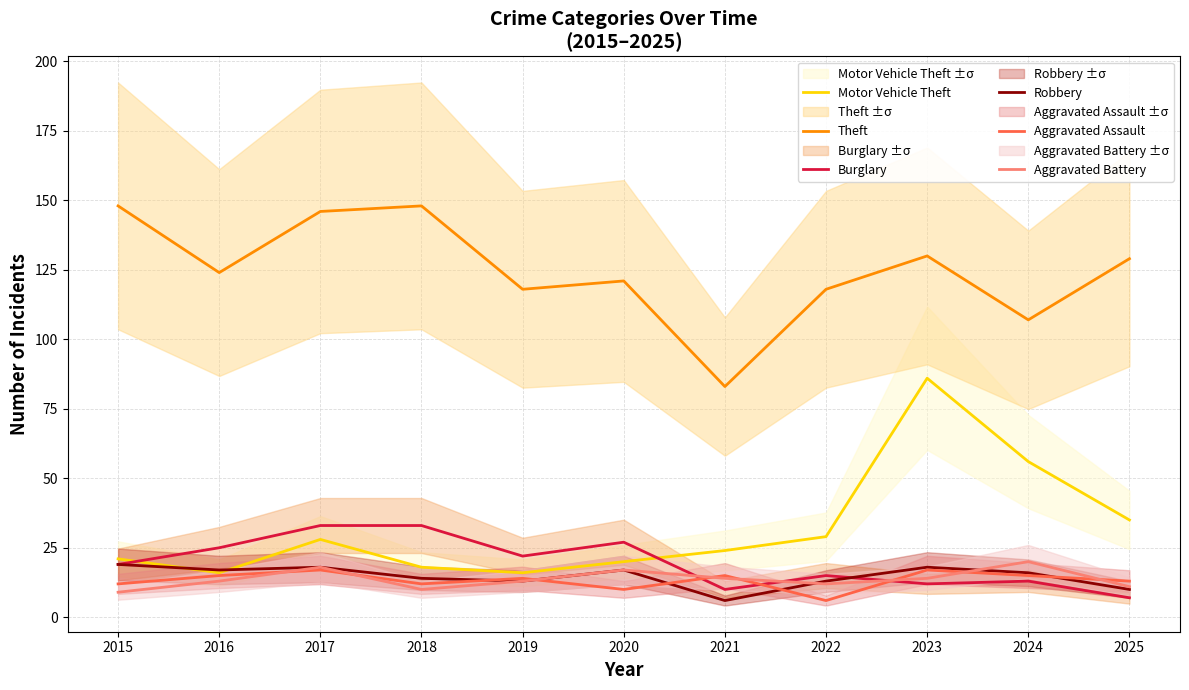

What is the spread (max minus min) of values at 2023?

118